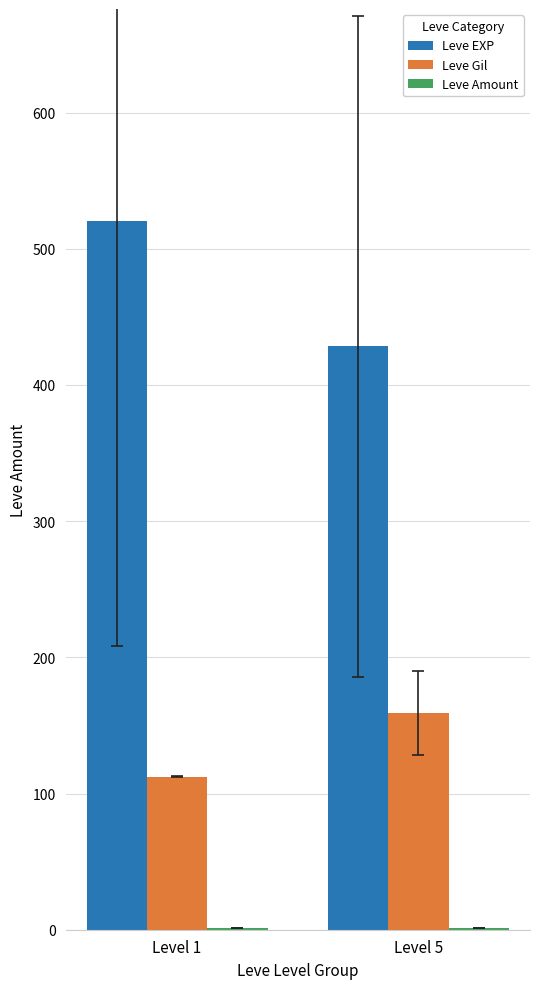

Where is Leve EXP nearest to the value 474?

Level 5